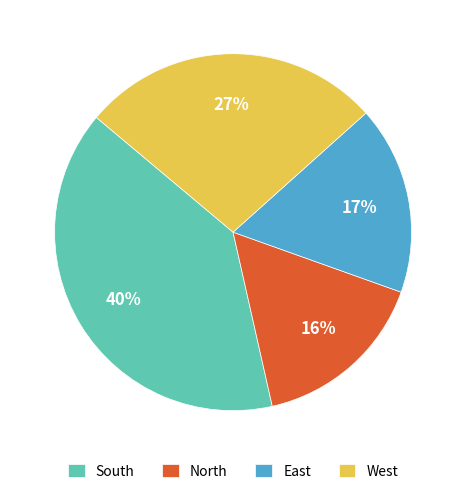

The South slice represents 49% of the pie. True or false?

False